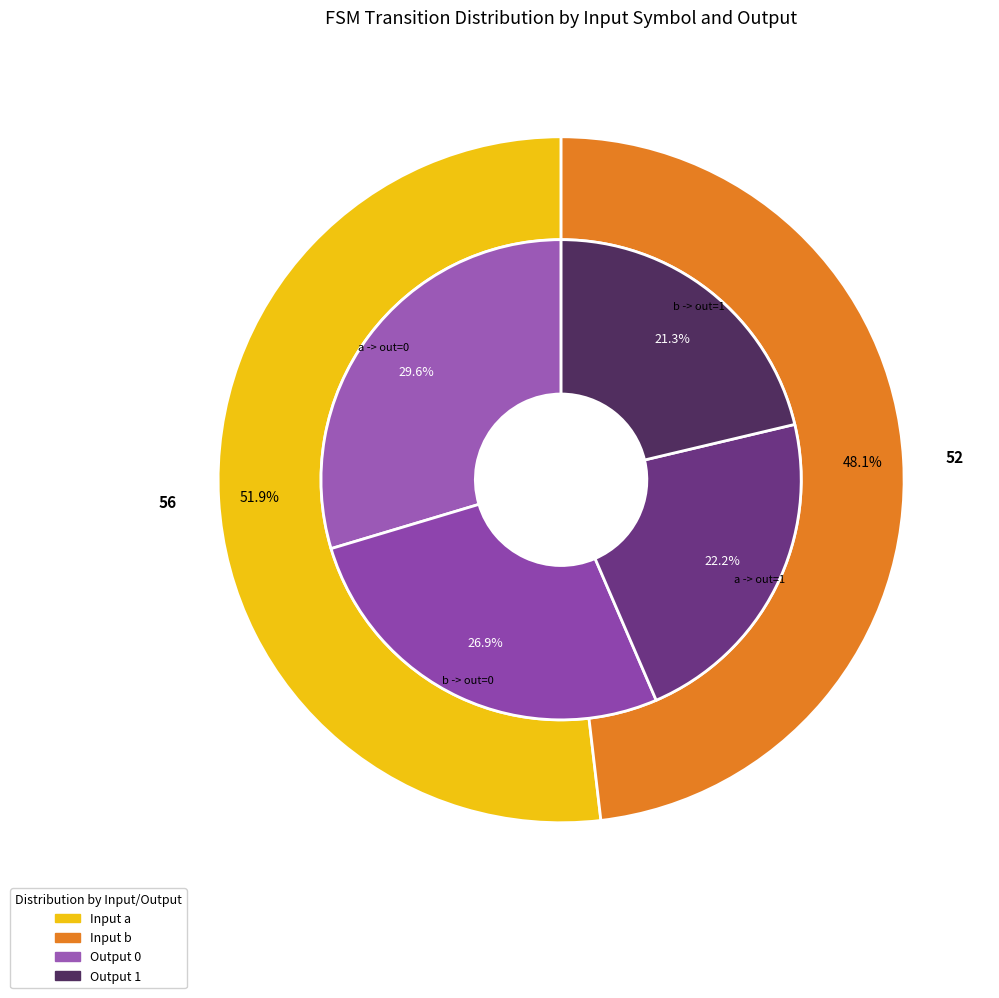

At input_symbol_b, list the series in order from largest to smallest.

output_0, output_1